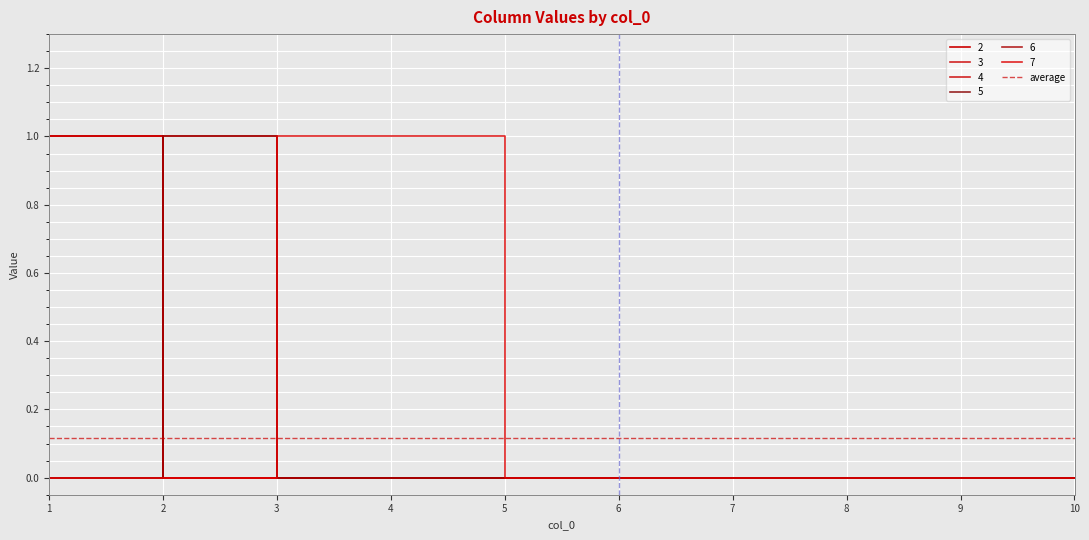

At which category does the chart reach its minimum across all series?

2